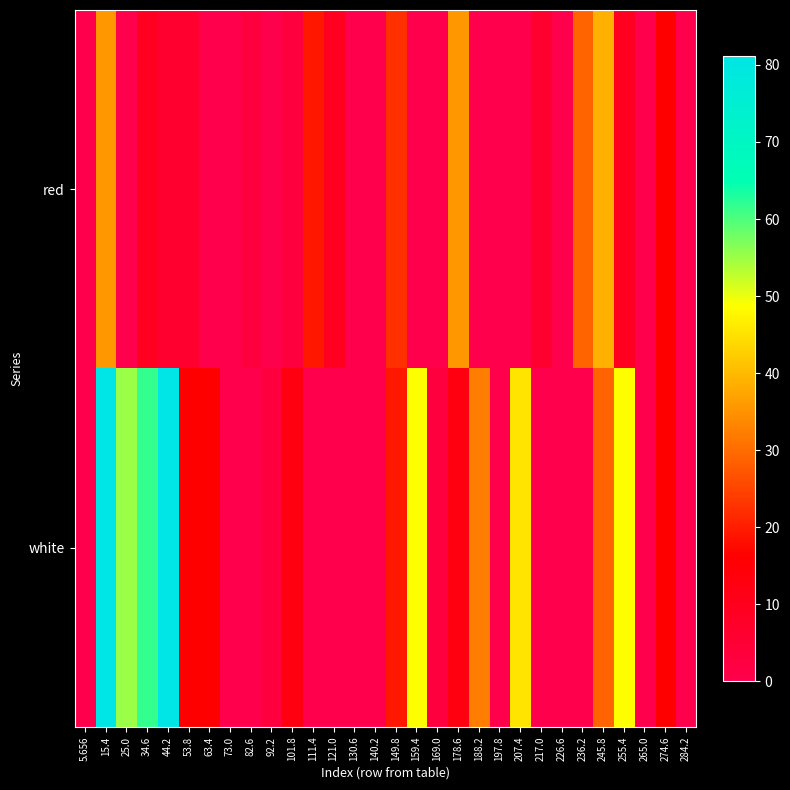

What is the difference between the highest and lowest values at 121.0?

9.5